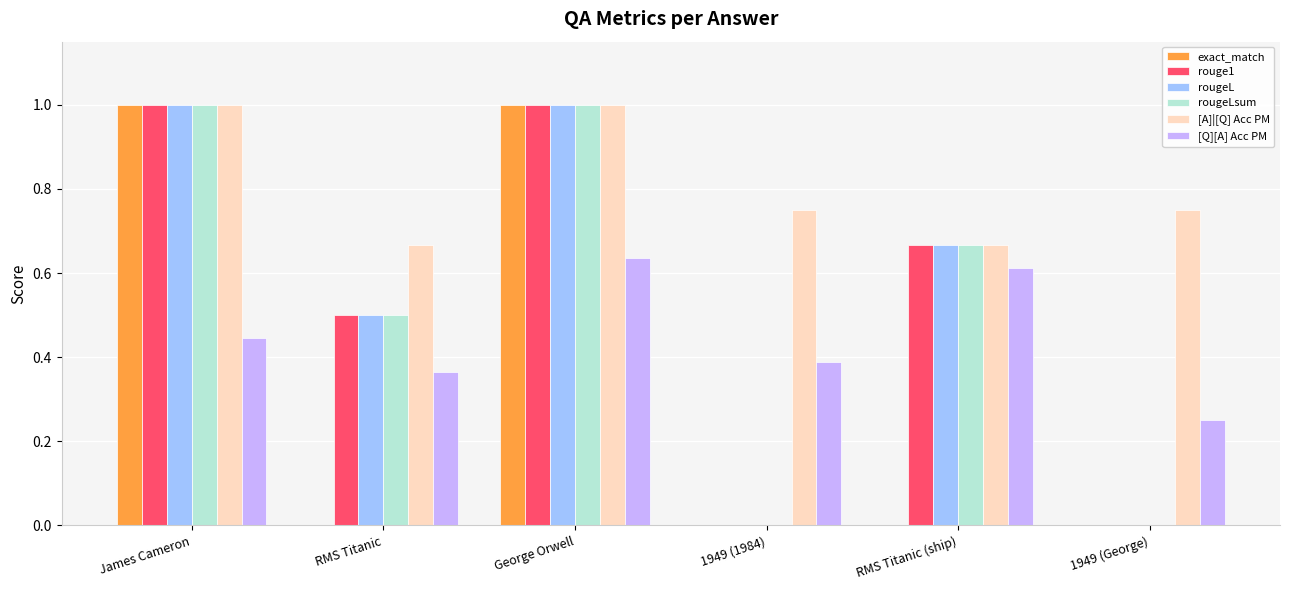

What are all the series names shown in the legend?

exact_match, rouge1, rougeL, rougeLsum, [A]|[Q] Acc PM, [Q][A] Acc PM